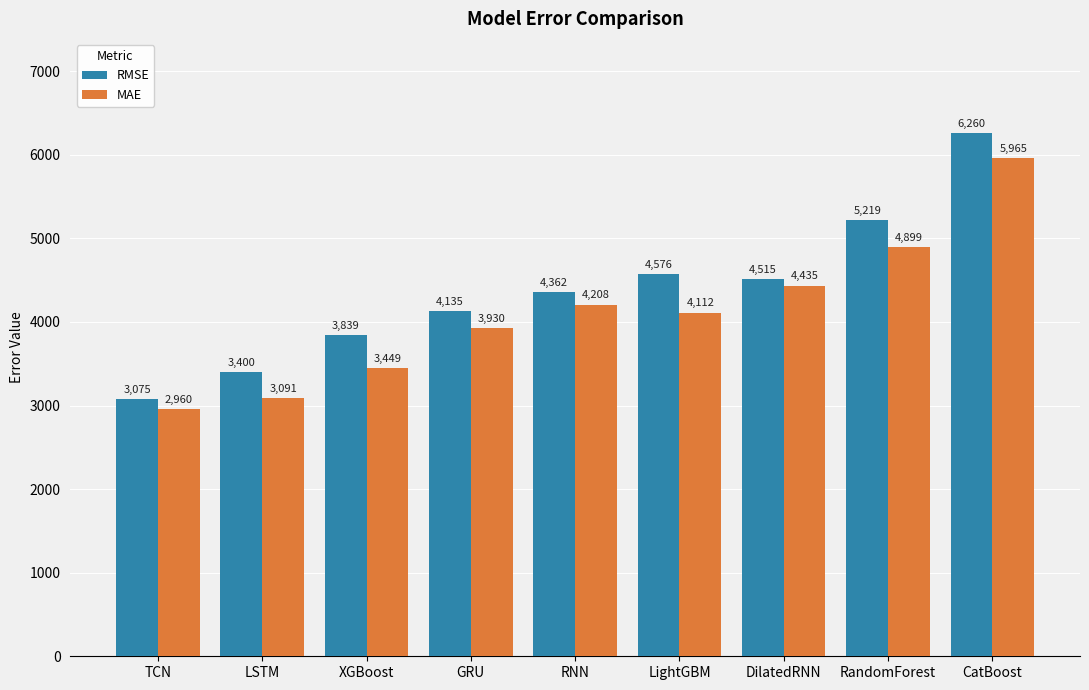

What are all the series names shown in the legend?

RMSE, MAE